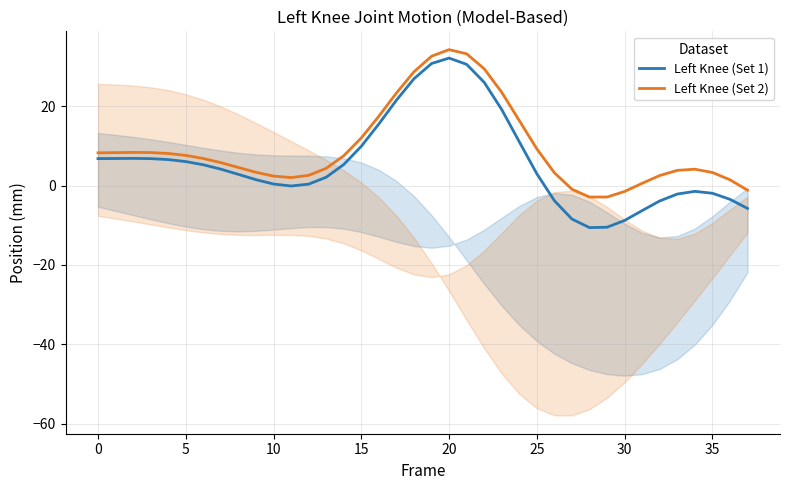

Which series has the widest spread of values?

Left Knee (Set 1)